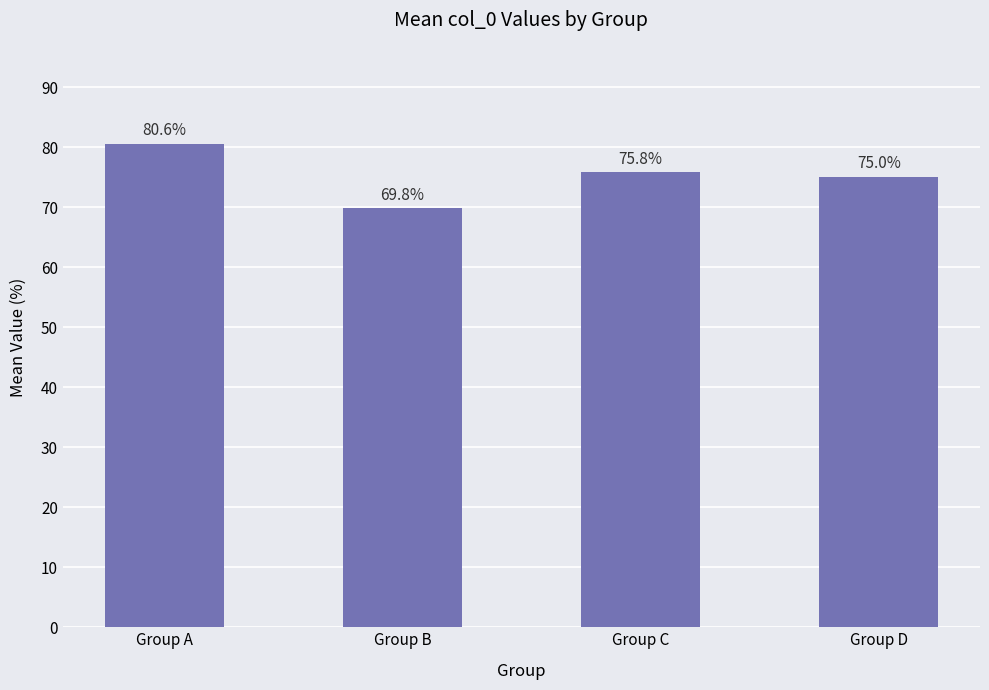

How many categories are shown in the chart?

4